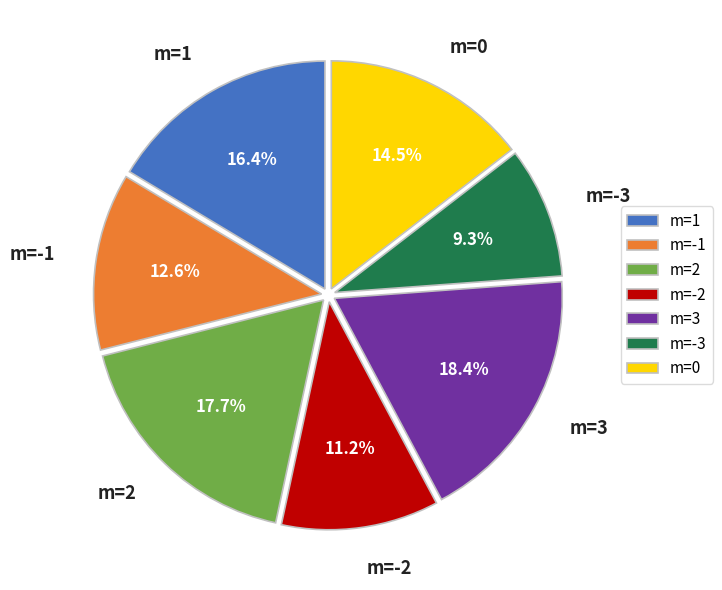

What percentage is the m=1 slice, to the nearest percent?

16%